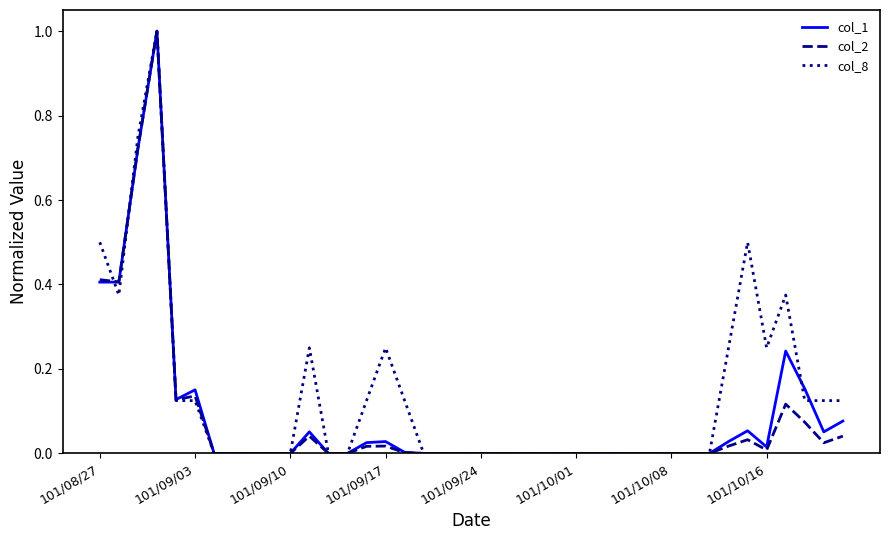

What is the maximum value for col_2?

1.0